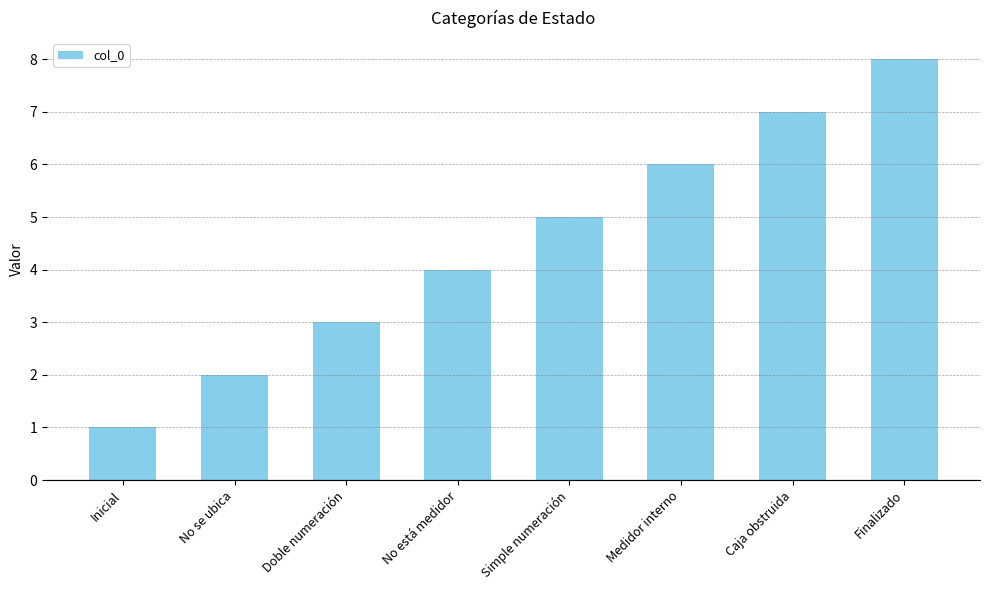

How many distinct data groups are displayed?

1